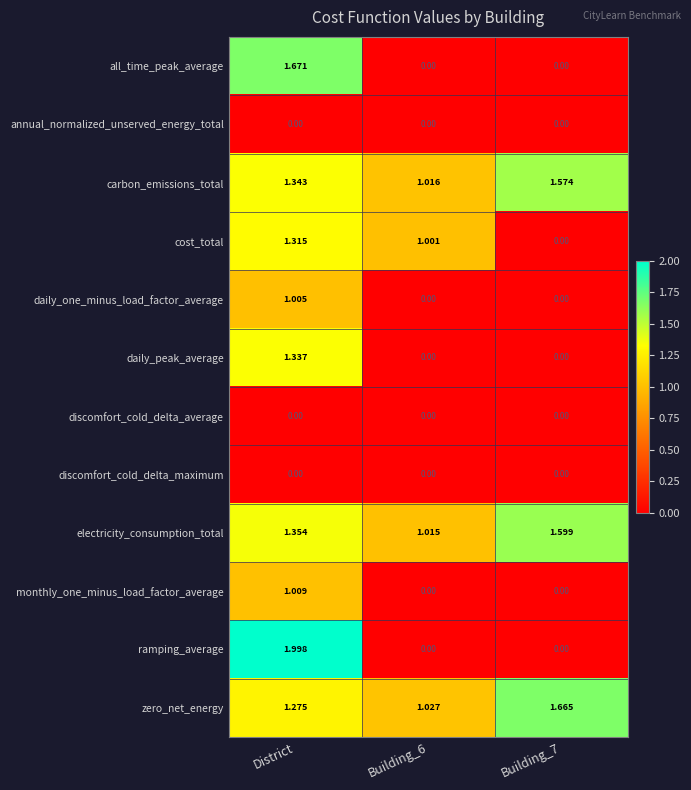

Which series changed the most between Building_6 and Building_7?

cost_total